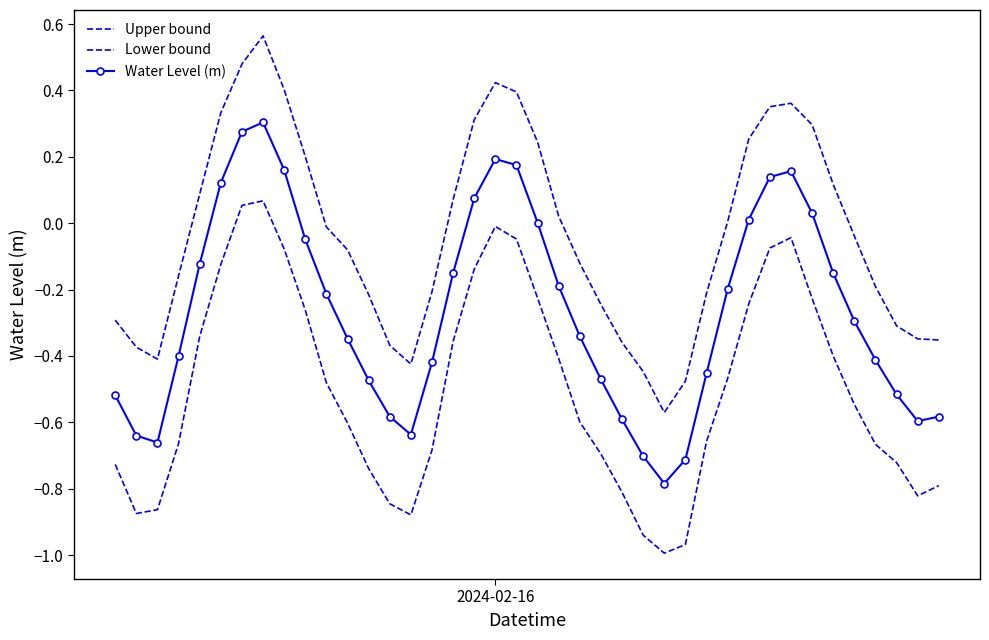

Which series has the widest spread of values?

Upper bound